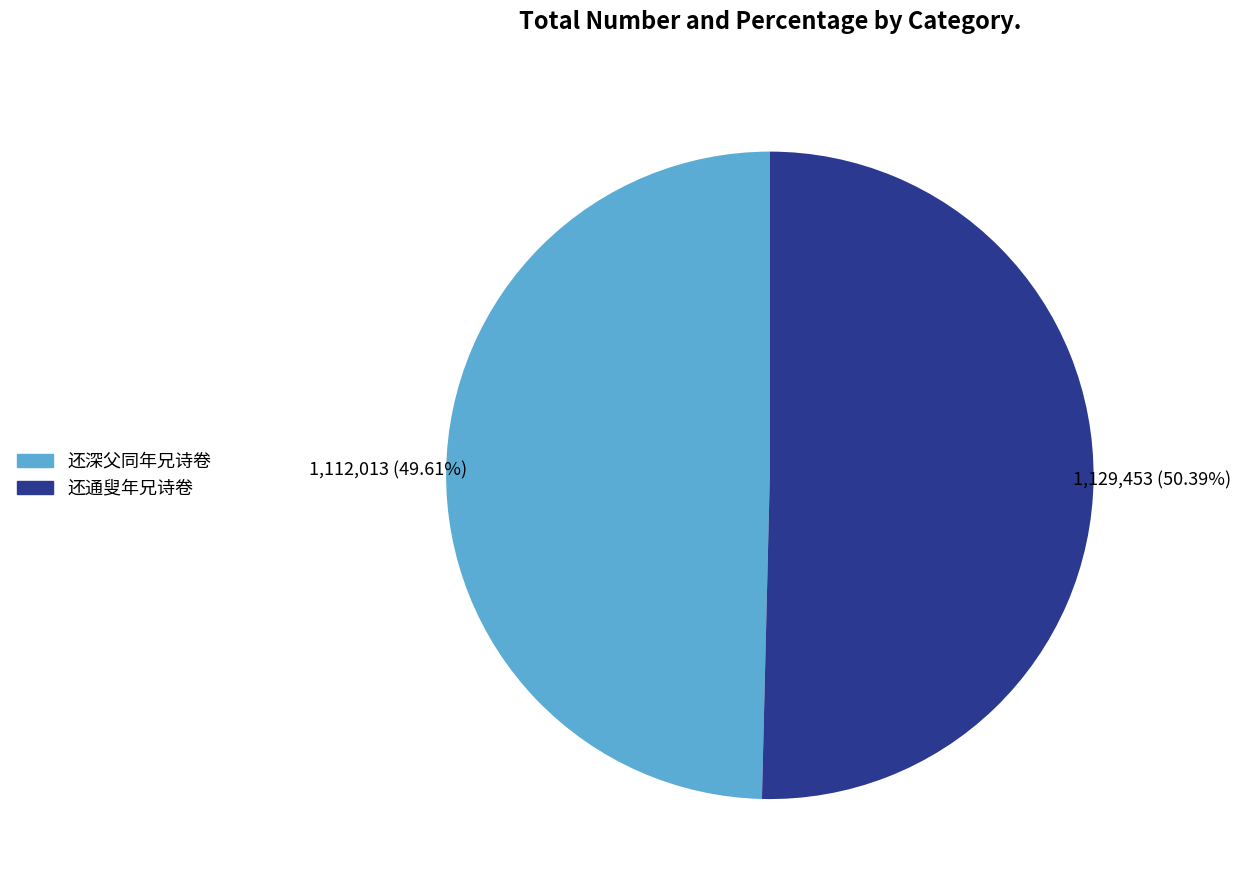

How many slices are in this pie chart?

2